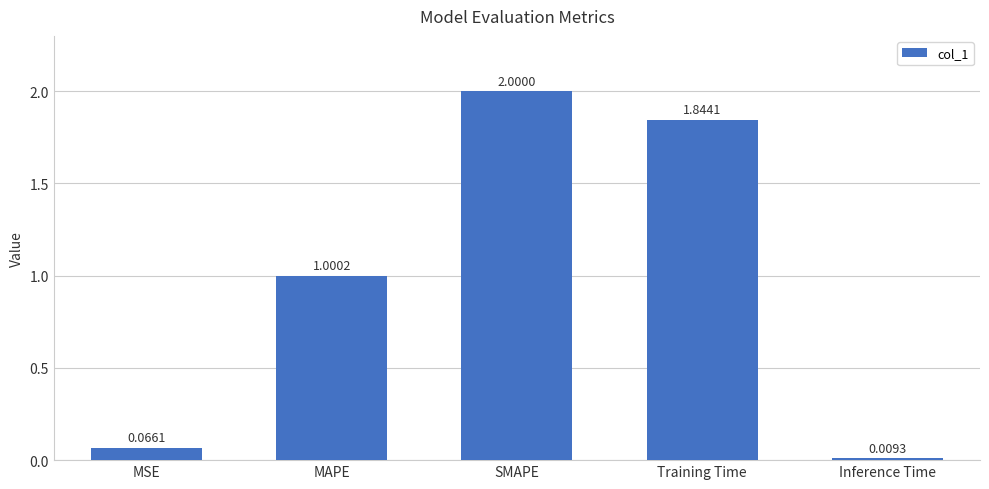

The chart shows a value of 1.4 at SMAPE. True or false?

False